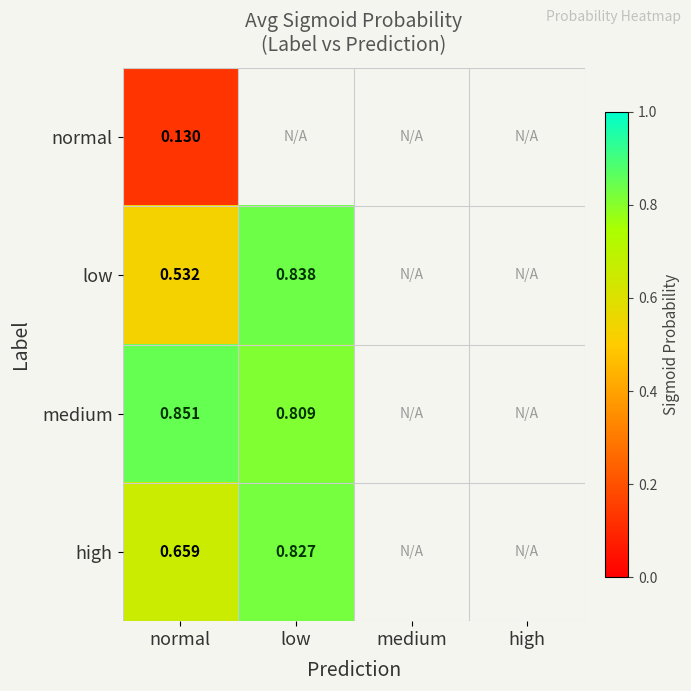

Which has a higher value, medium or high?

high